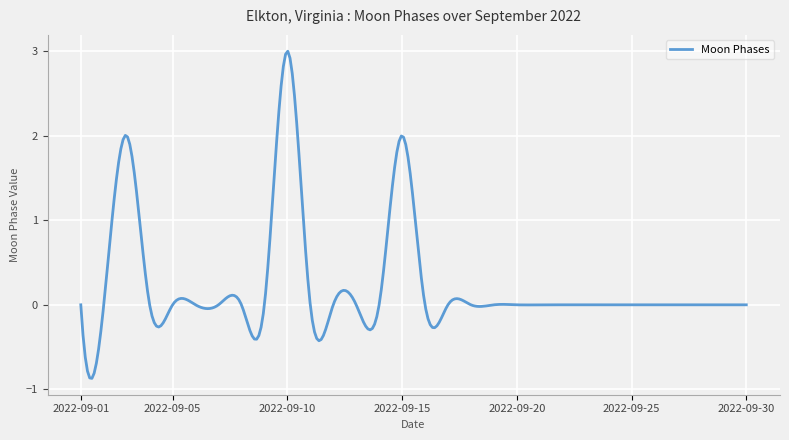

True or false: the data has more than 2 interior local peaks.

True